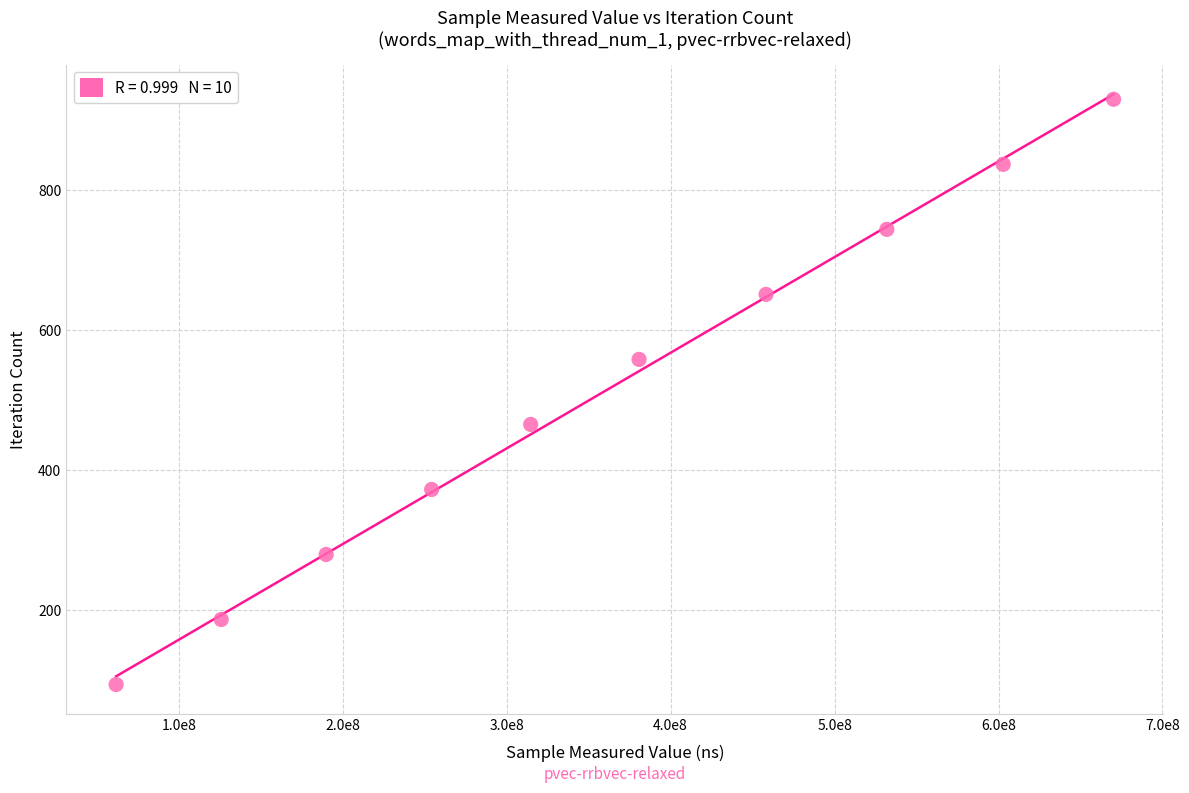

What is the range of Y values (max minus min)?

837